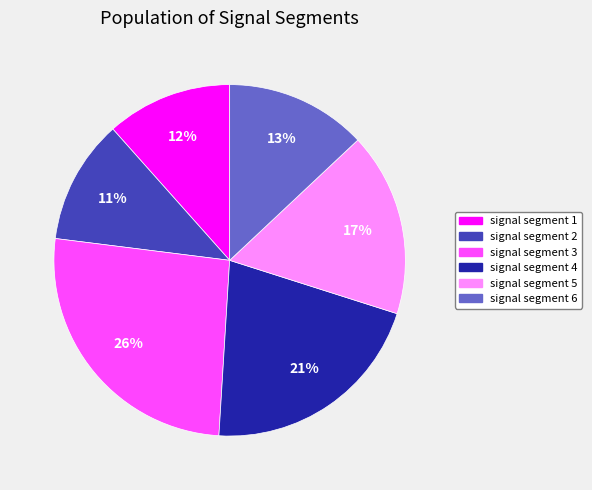

Do signal segment 1 and signal segment 2 together represent more than half of the pie?

No